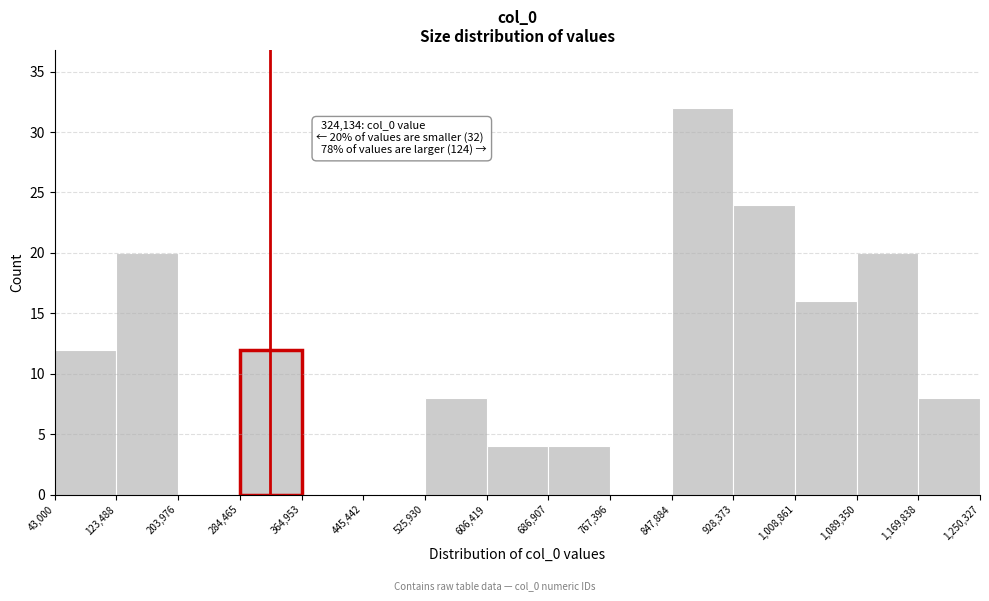

Over which range of the x-axis is the bar tallest?

847,884 to 928,373